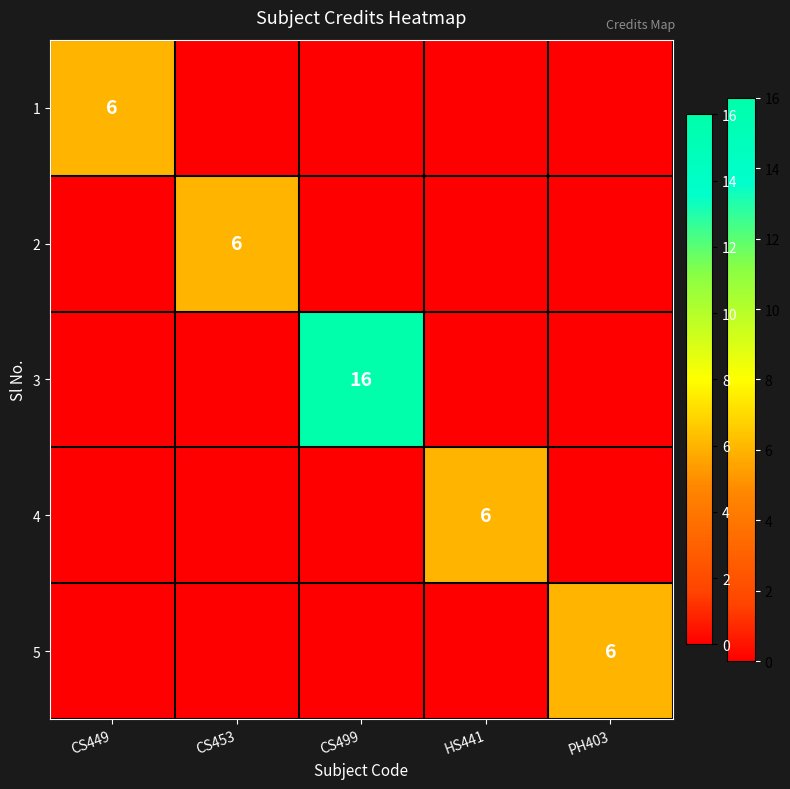

The 5 series shows 10 at PH403. True or false?

False